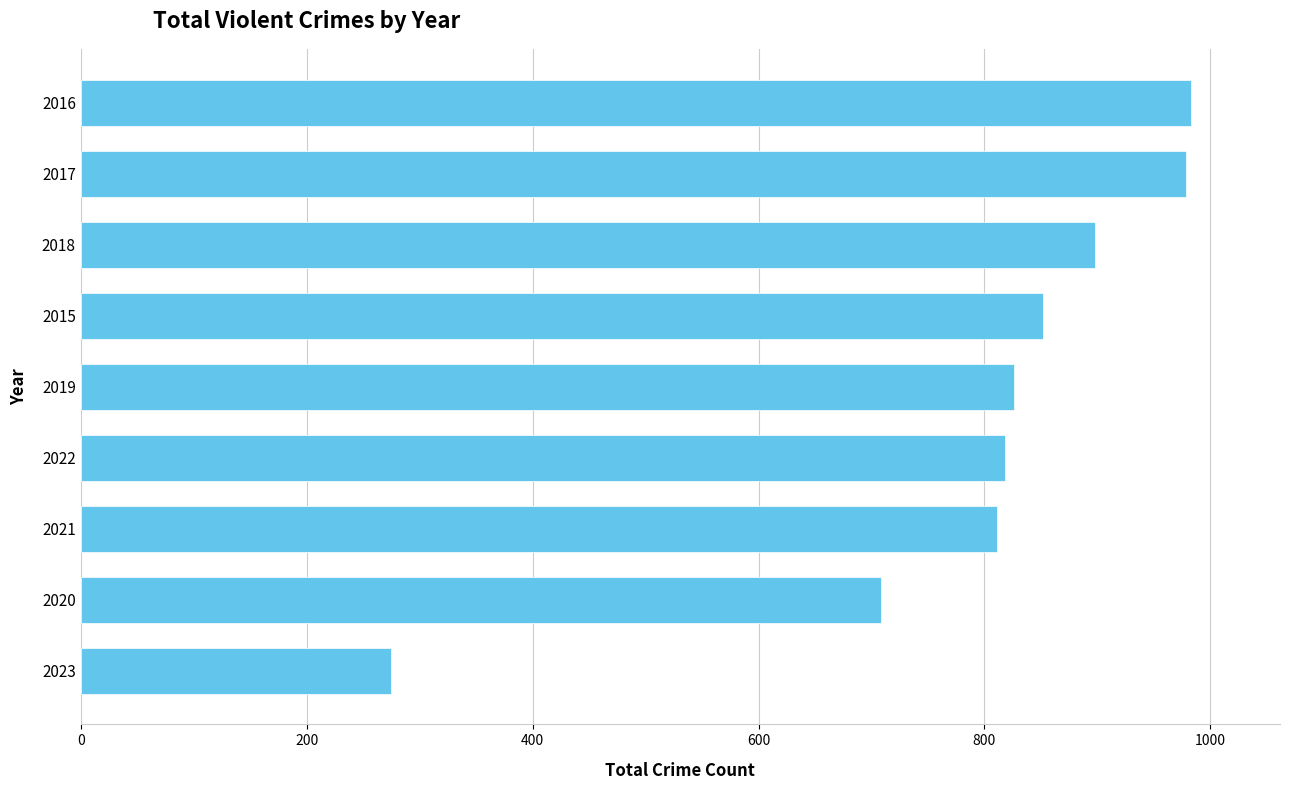

What is the value of the 6th bar from the top?

818